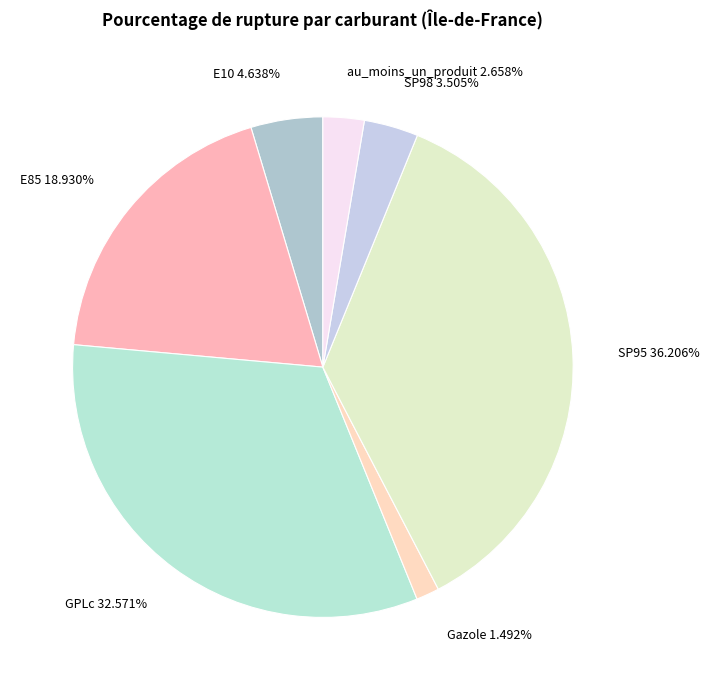

Is it true that GPLc is 41% of the pie?

False